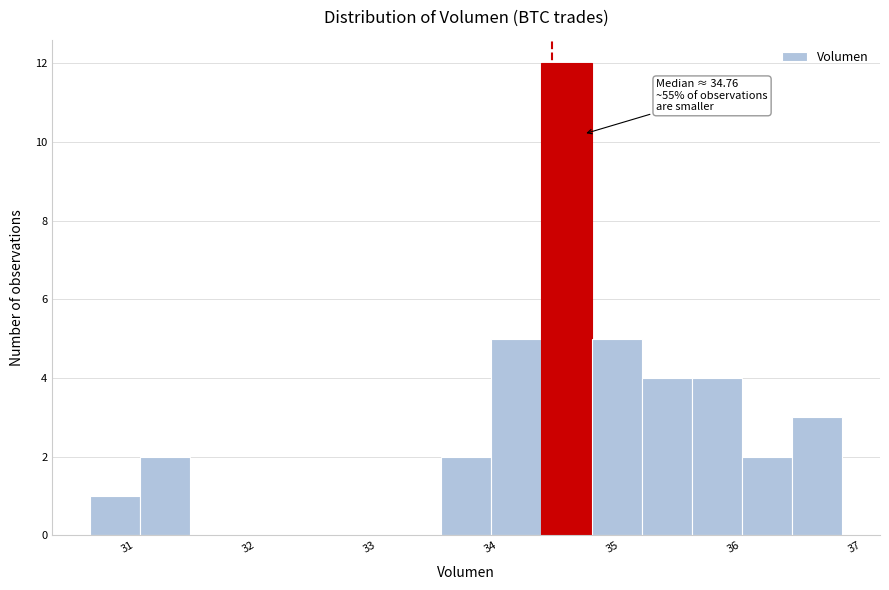

Over which range of the x-axis is the bar tallest?

34.4 to 34.8